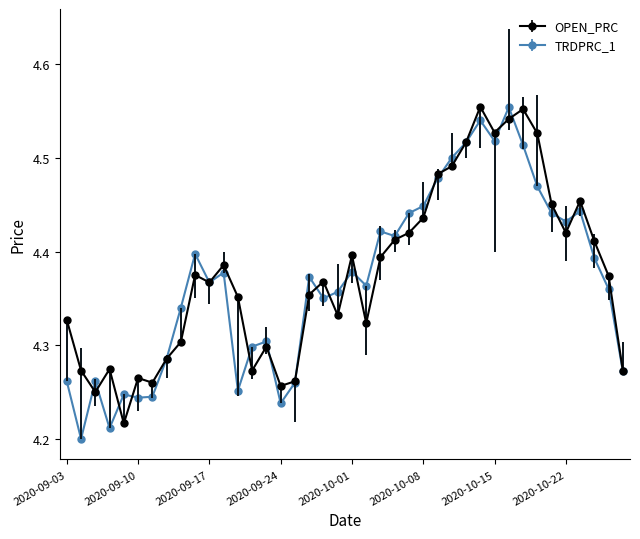

How many OPEN_PRC values are between 4 and 5?

40